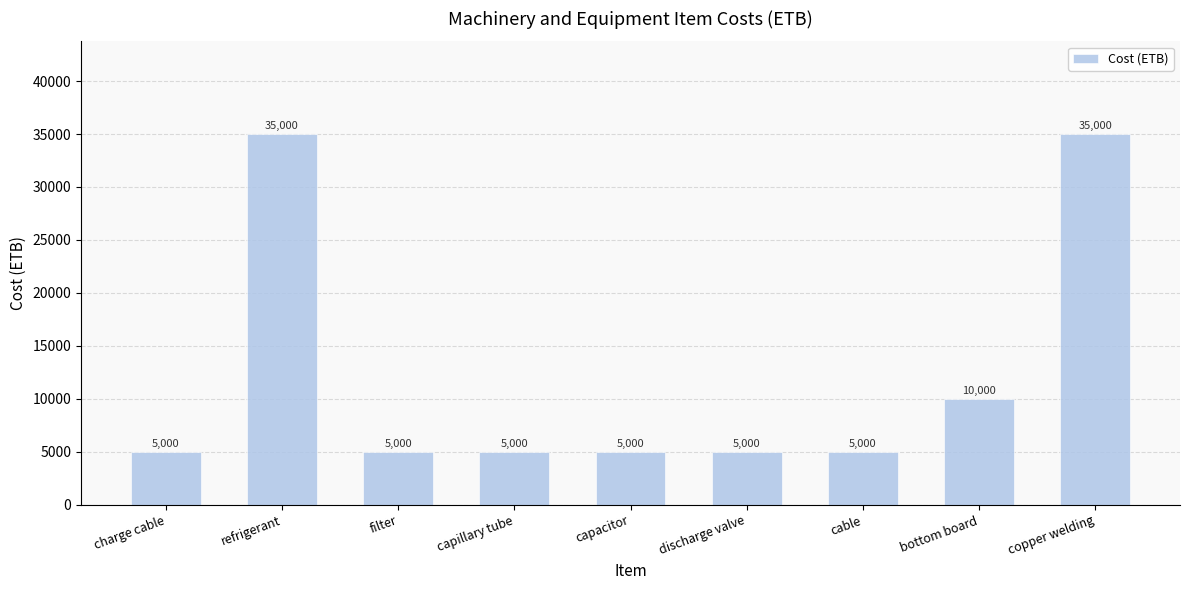

The chart shows a value of 1585 at capacitor. True or false?

False